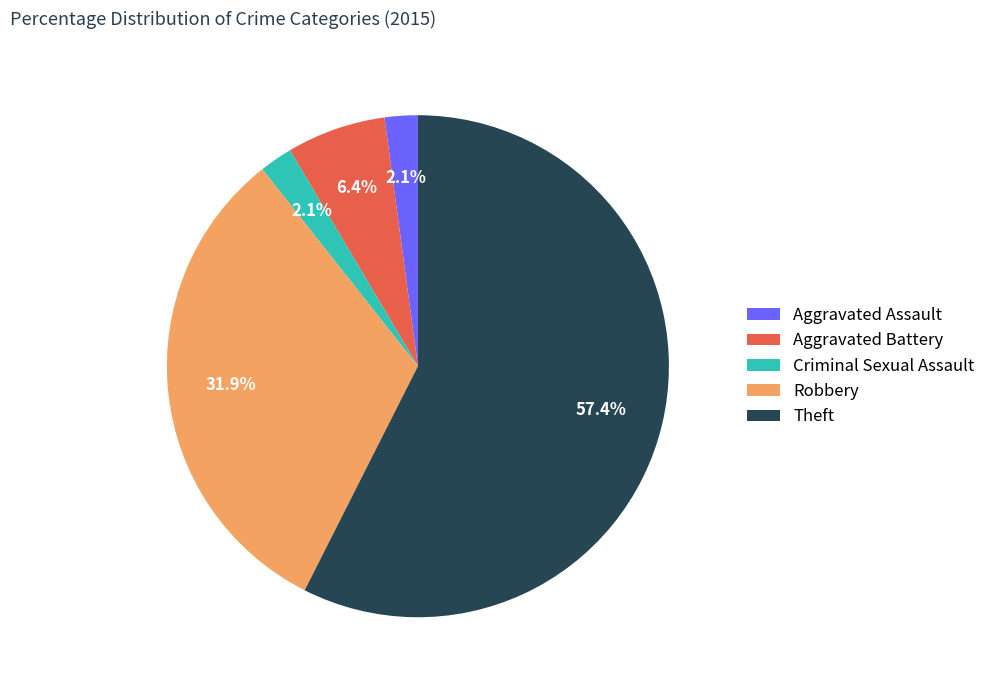

Is it true that Theft is 64% of the pie?

False